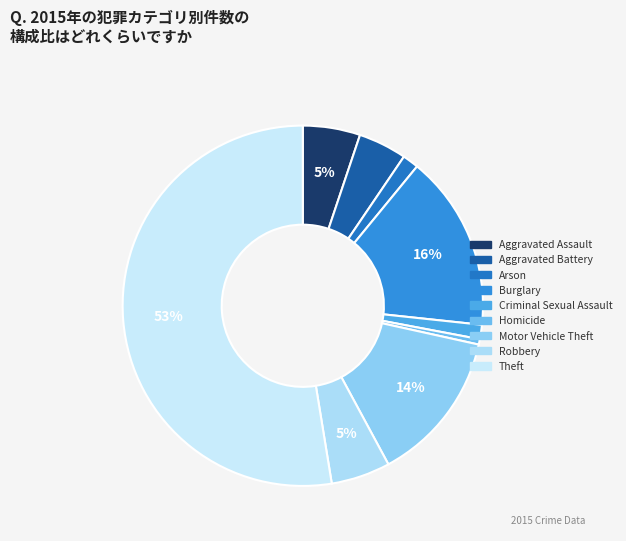

Is it true that Criminal Sexual Assault is 1% of the pie?

True